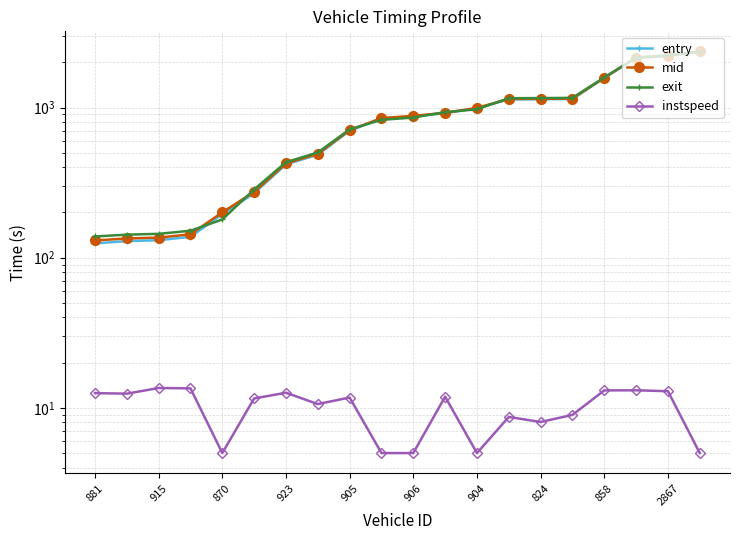

What is the minimum value for mid?

130.2